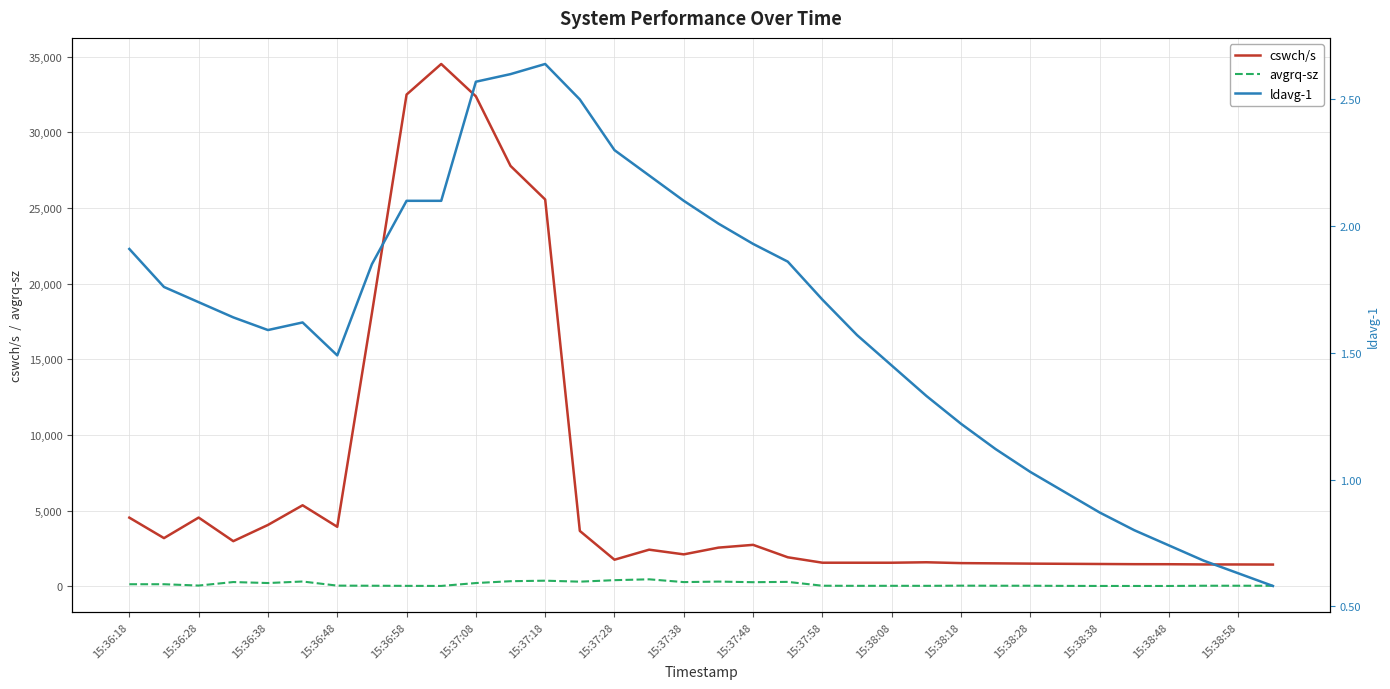

In cswch/s, how many points are lower than both neighbors (excluding endpoints)?

5